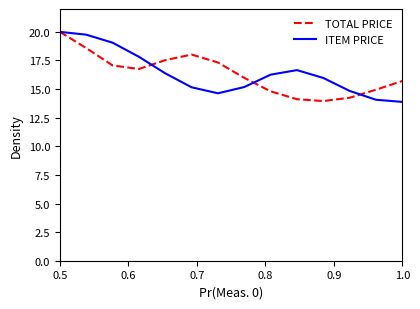

Reading left to right, list all the values displayed in this chart.

TOTAL PRICE: 20.0	18.6	17.1	16.8	17.5	18.0	17.3	16.0	14.8	14.1	14.0	14.2	14.9	15.7
ITEM PRICE: 20.0	19.8	19.1	17.8	16.4	15.2	14.6	15.2	16.3	16.7	16.0	14.8	14.1	13.9